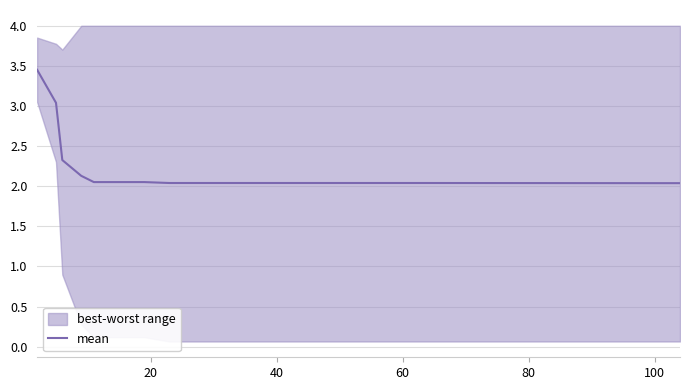

What is the greatest value displayed?

3.5